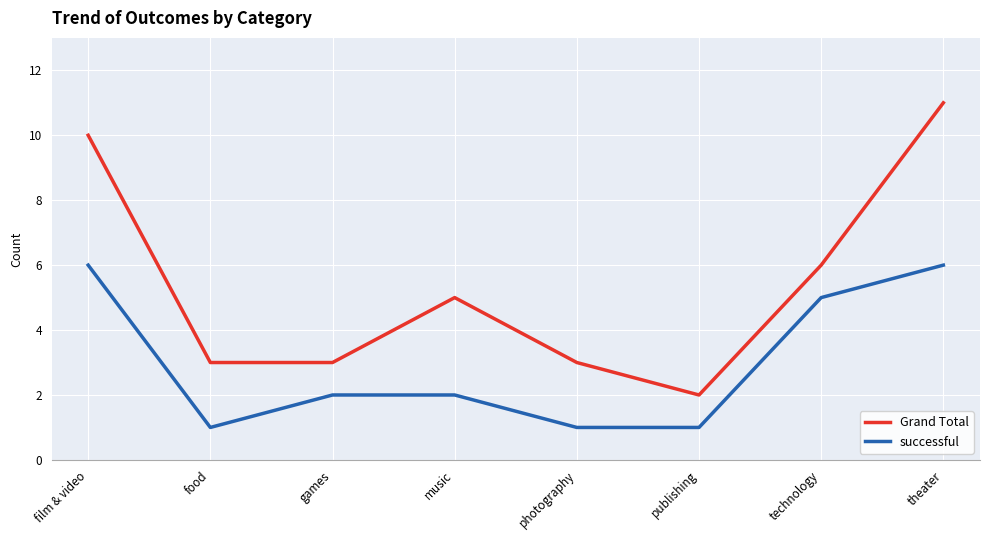

Is the value of Grand Total at food greater than the value of successful at games?

Yes